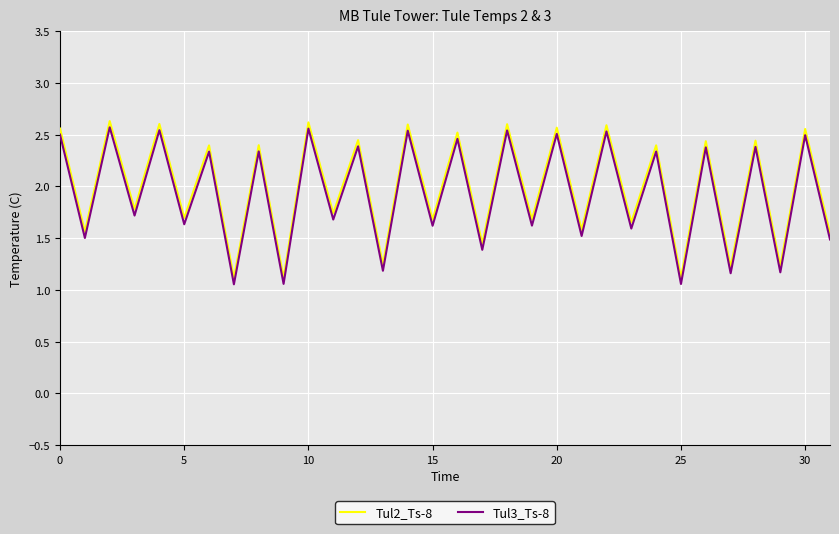

How many lines are shown in the chart?

2